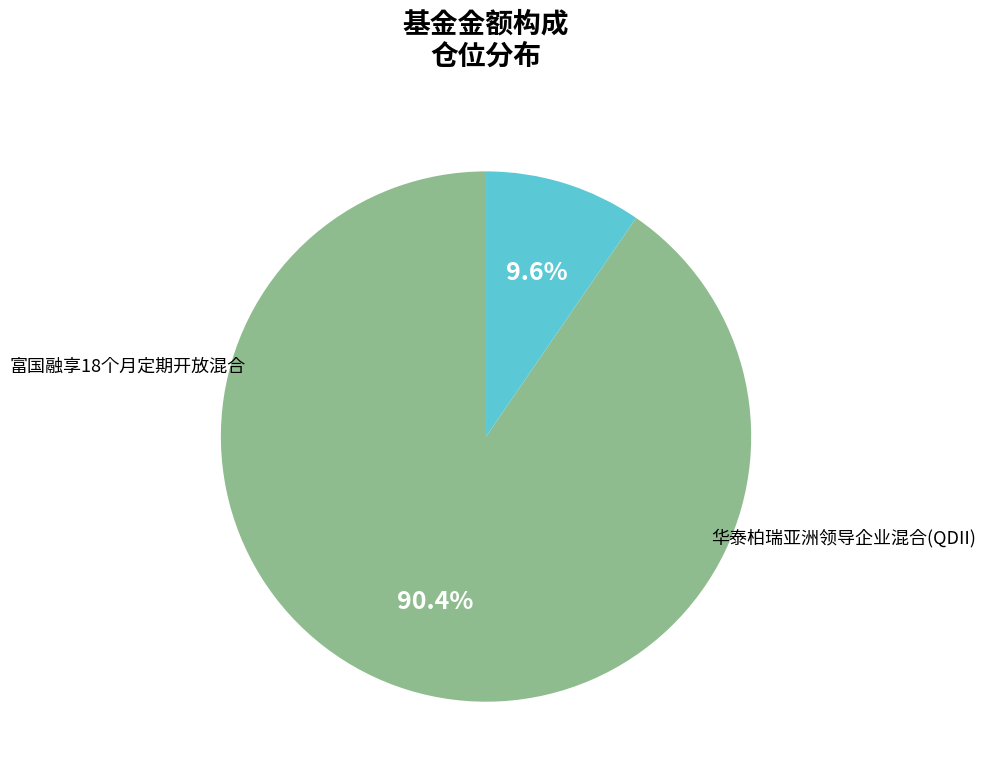

Does any single category account for the majority?

Yes